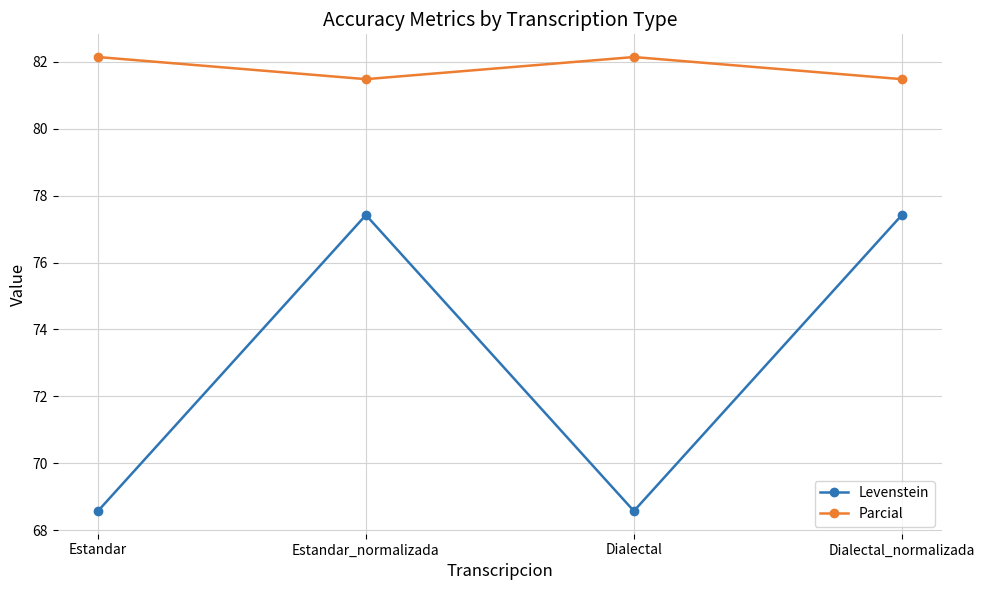

Which series has the widest spread of values?

Levenstein